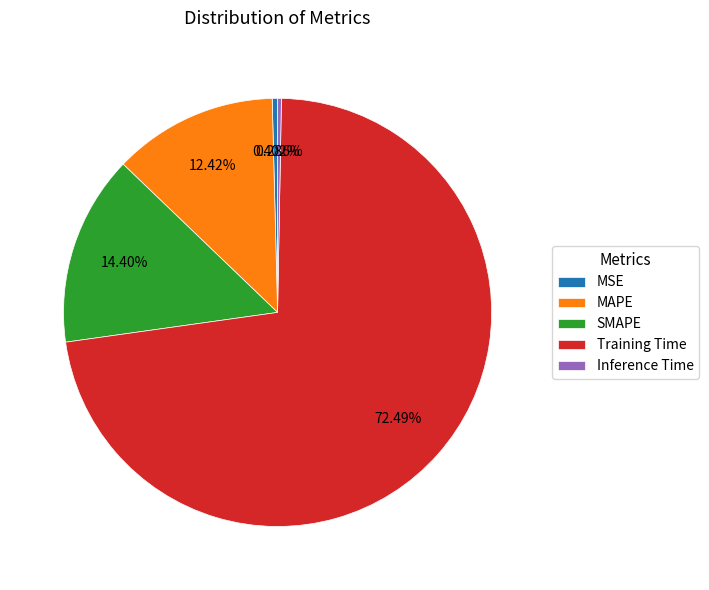

To the nearest percent, what portion does SMAPE represent?

14%